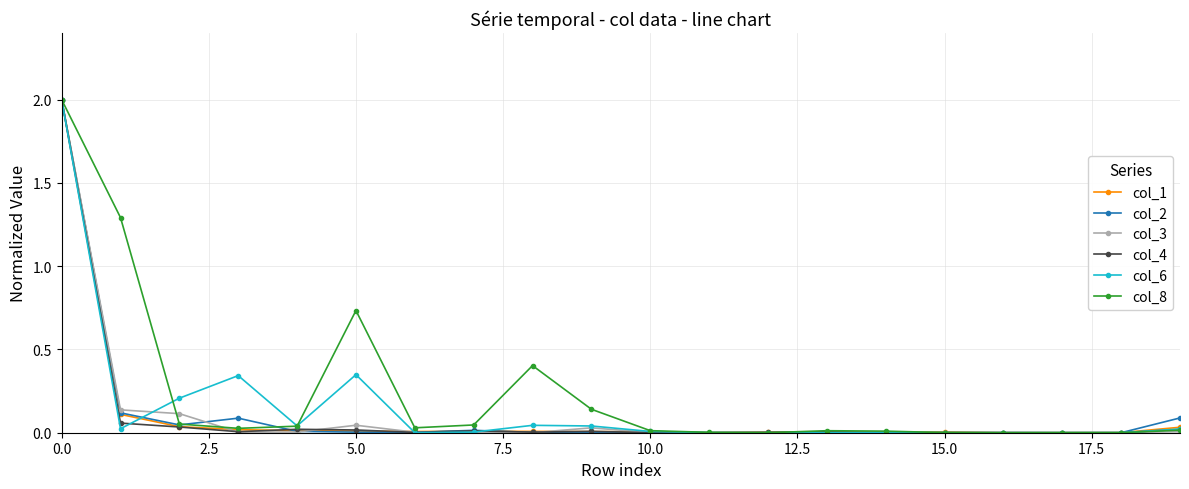

What is the maximum value shown in the chart?

2.0